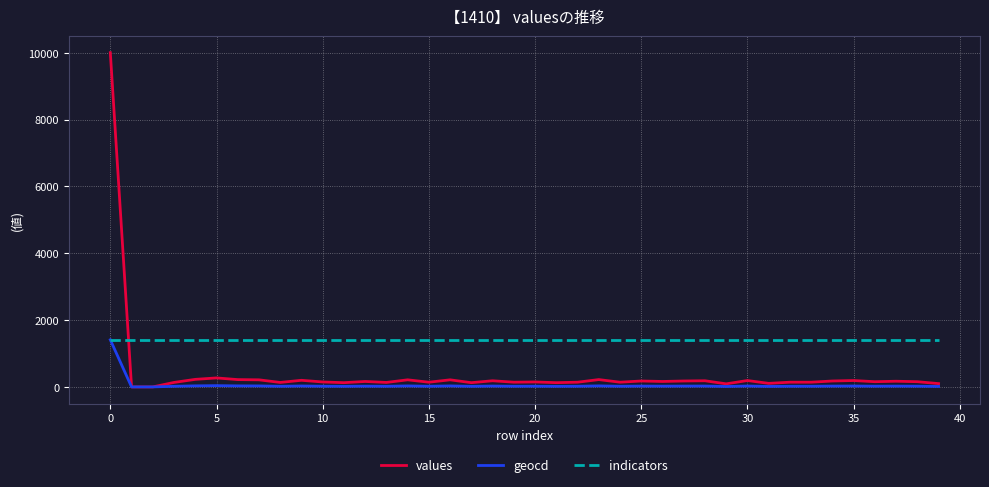

Rank the series by their average value, from highest to lowest.

indicators, values, geocd